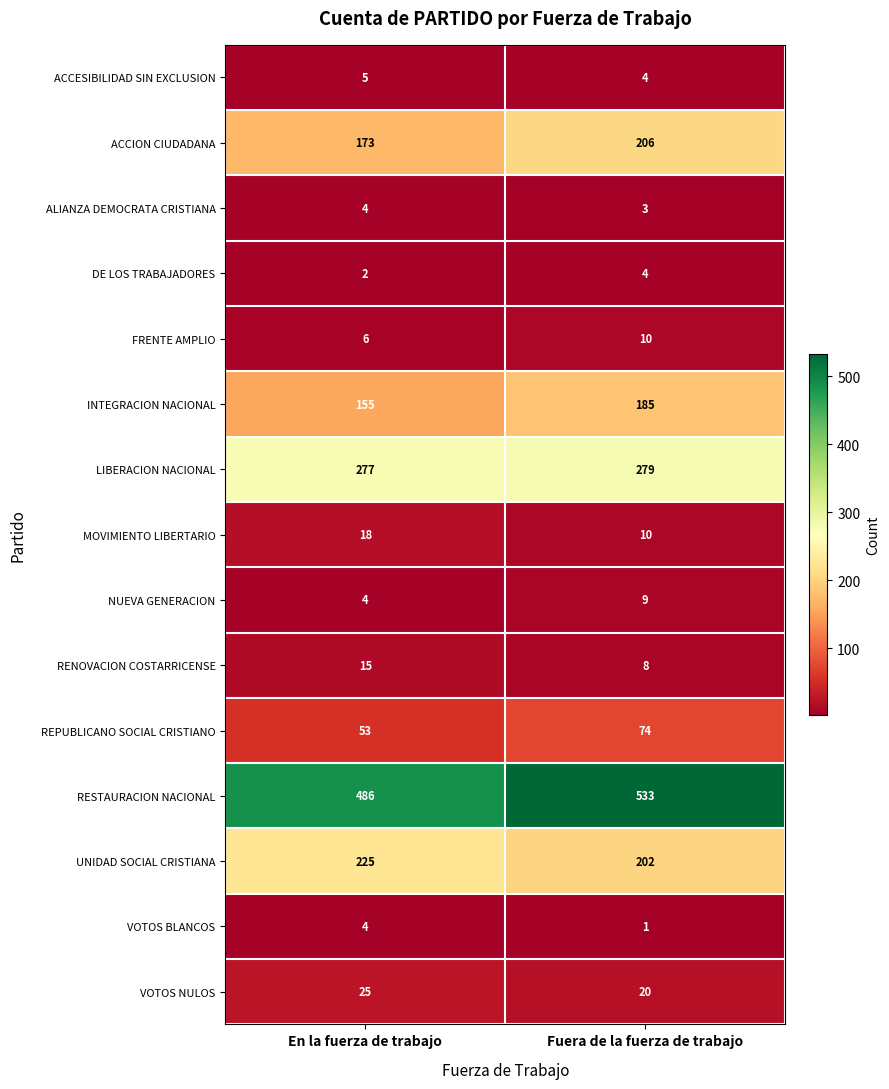

Which series has the largest total across all categories?

RESTAURACION NACIONAL